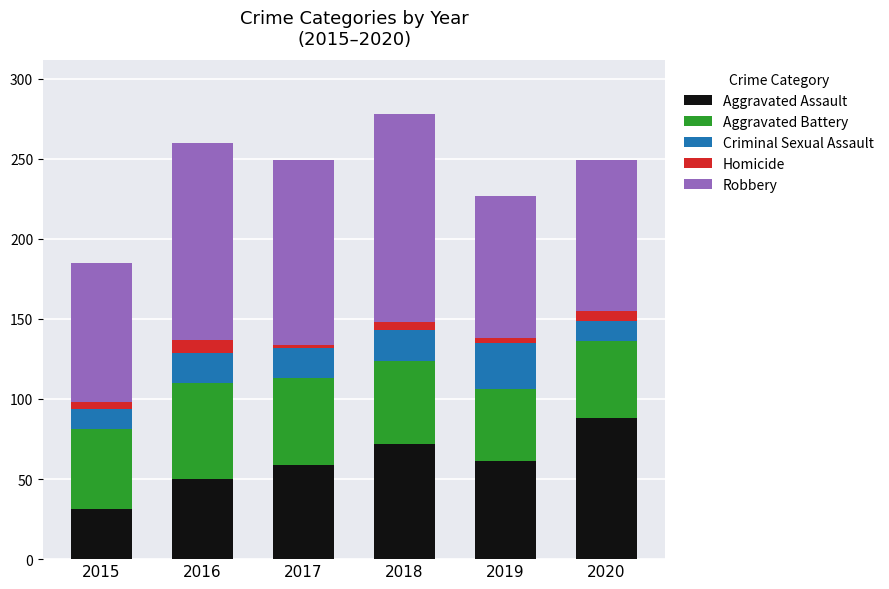

Is it true that Aggravated Assault equals 59 at 2017?

True